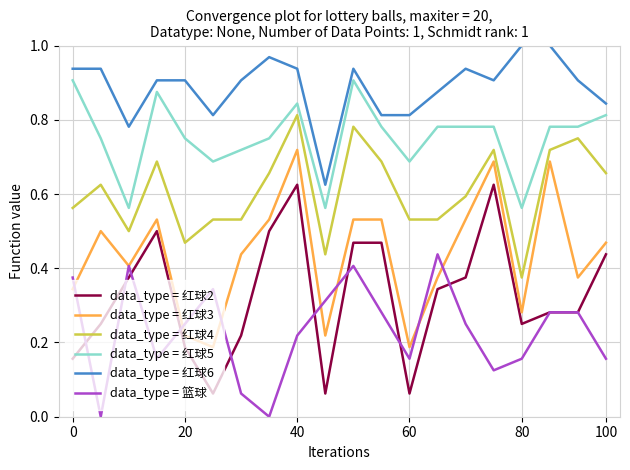

How many distinct data groups are displayed?

6